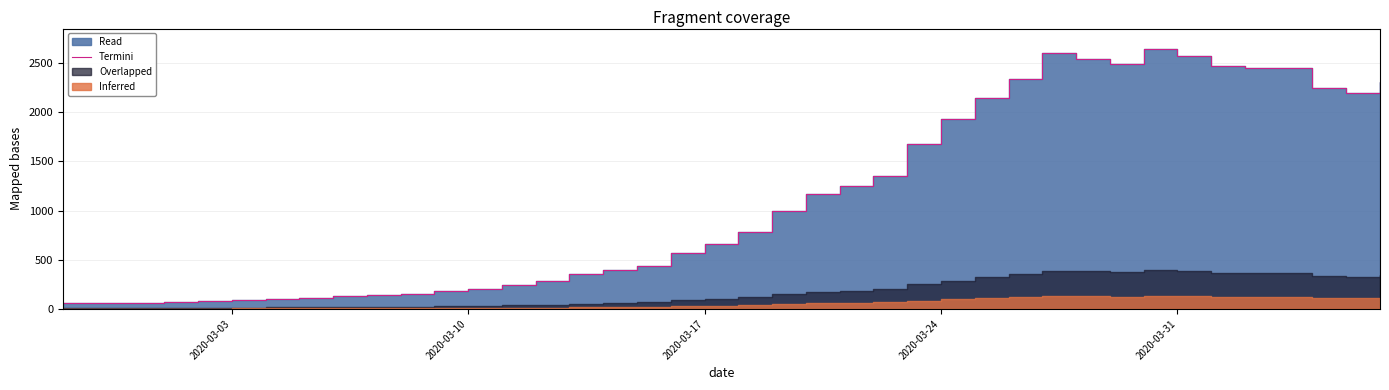

The value at 11 is 69. True or false?

False